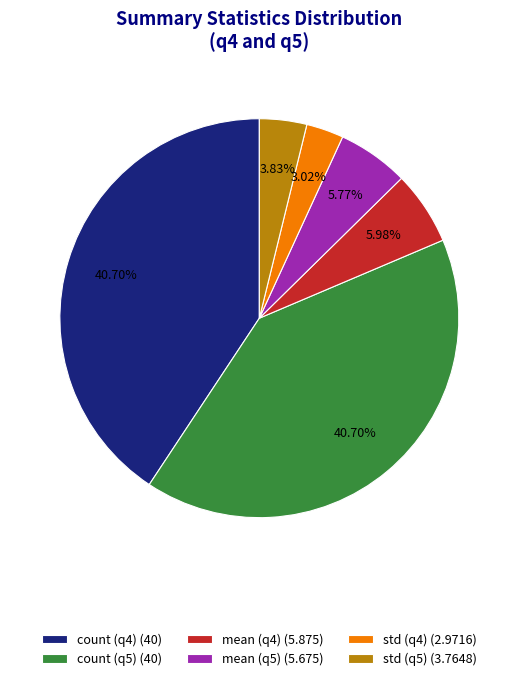

Does count (q5) (40) account for over 50% of the chart?

No